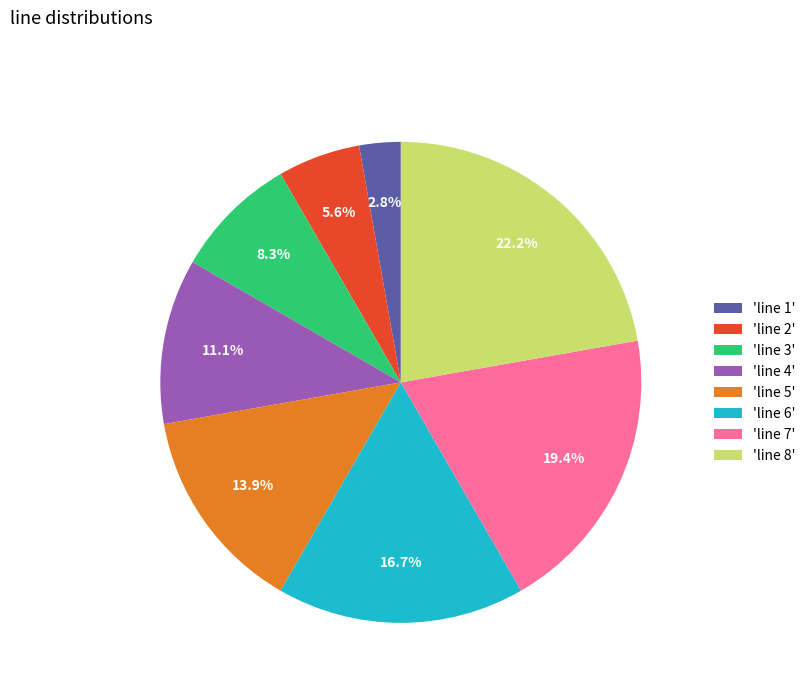

To the nearest percent, what is the average slice percentage?

12%